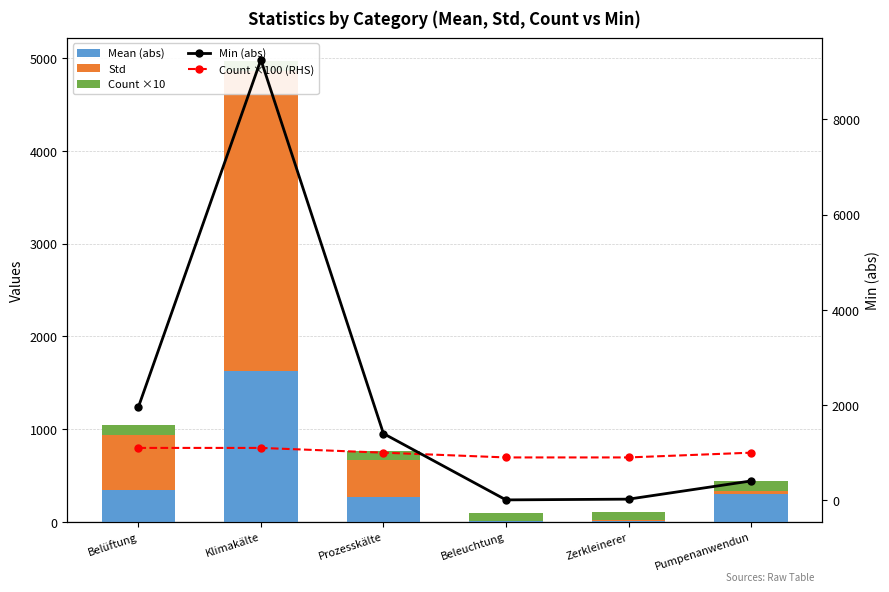

What value does the Count ×10 series have at Belüftung?

110.0